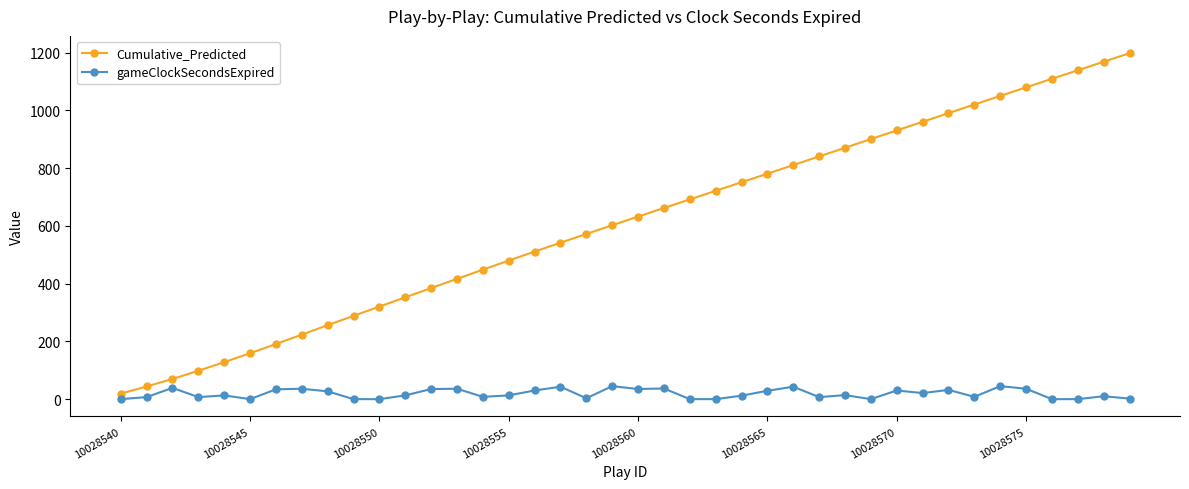

What is the sum of all Cumulative_Predicted values?

24409.3